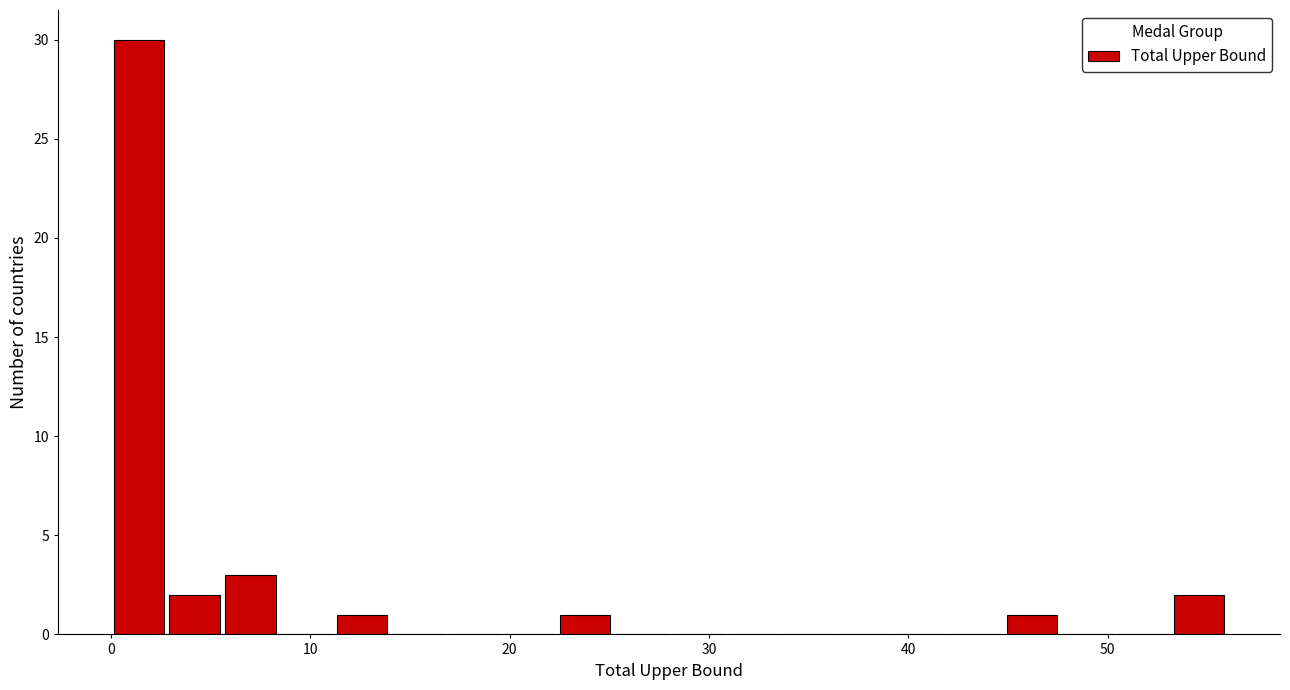

Read against the x-axis, roughly where is the centre of the tallest bar?

1